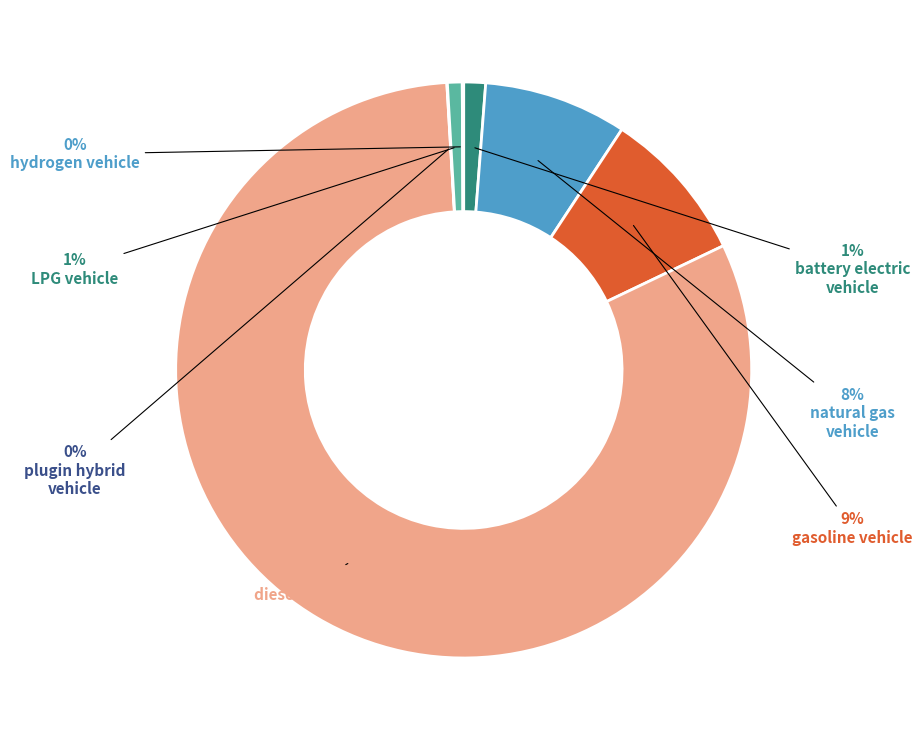

Rank the categories by value from lowest to highest.

plugin hybrid vehicle, hydrogen vehicle, LPG vehicle, battery electric vehicle, natural gas vehicle, gasoline vehicle, diesel vehicle